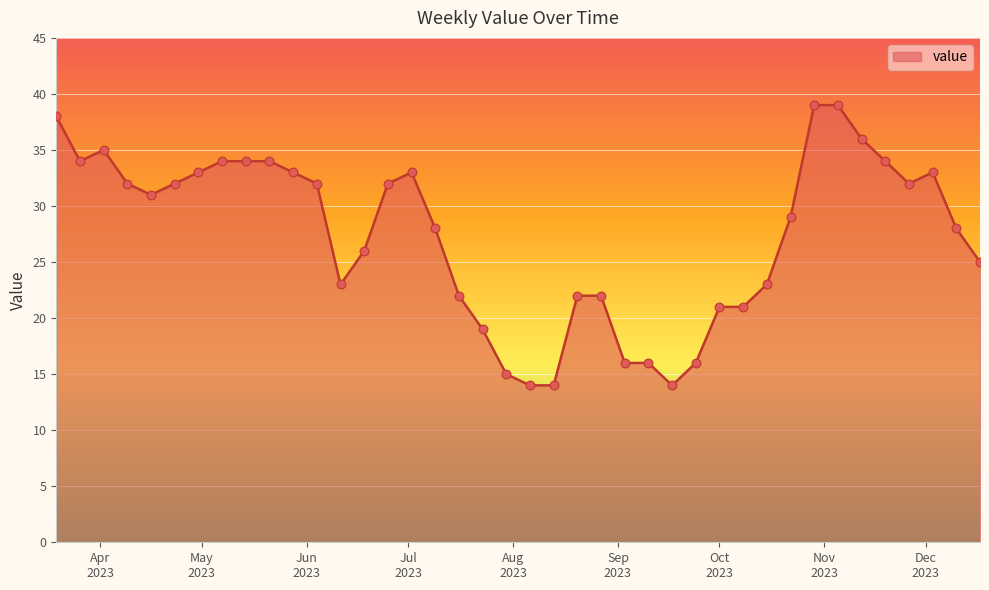

What is the maximum value shown in the chart?

39